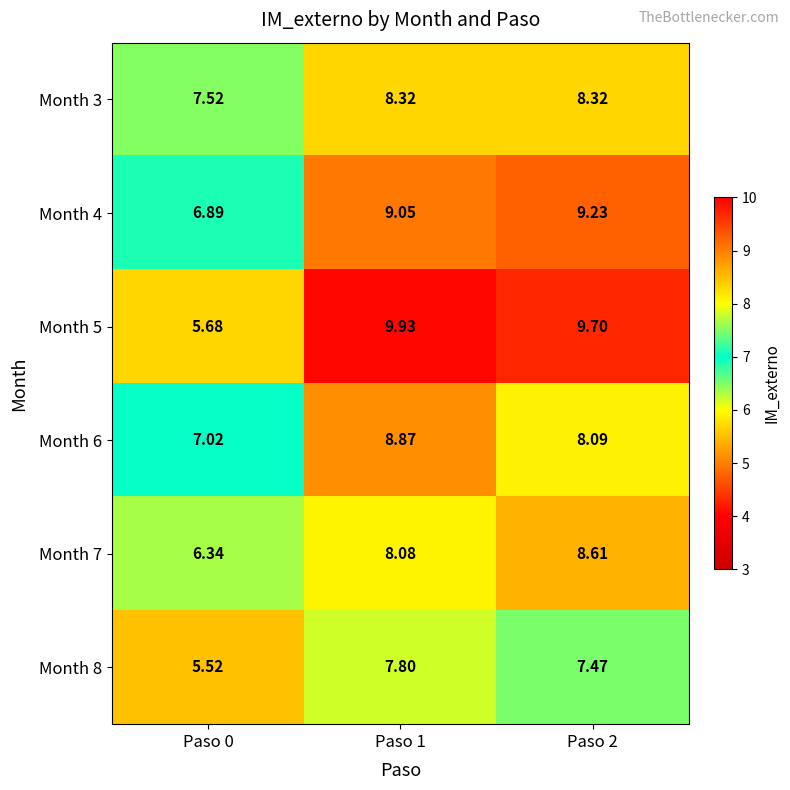

How many distinct data groups are displayed?

6